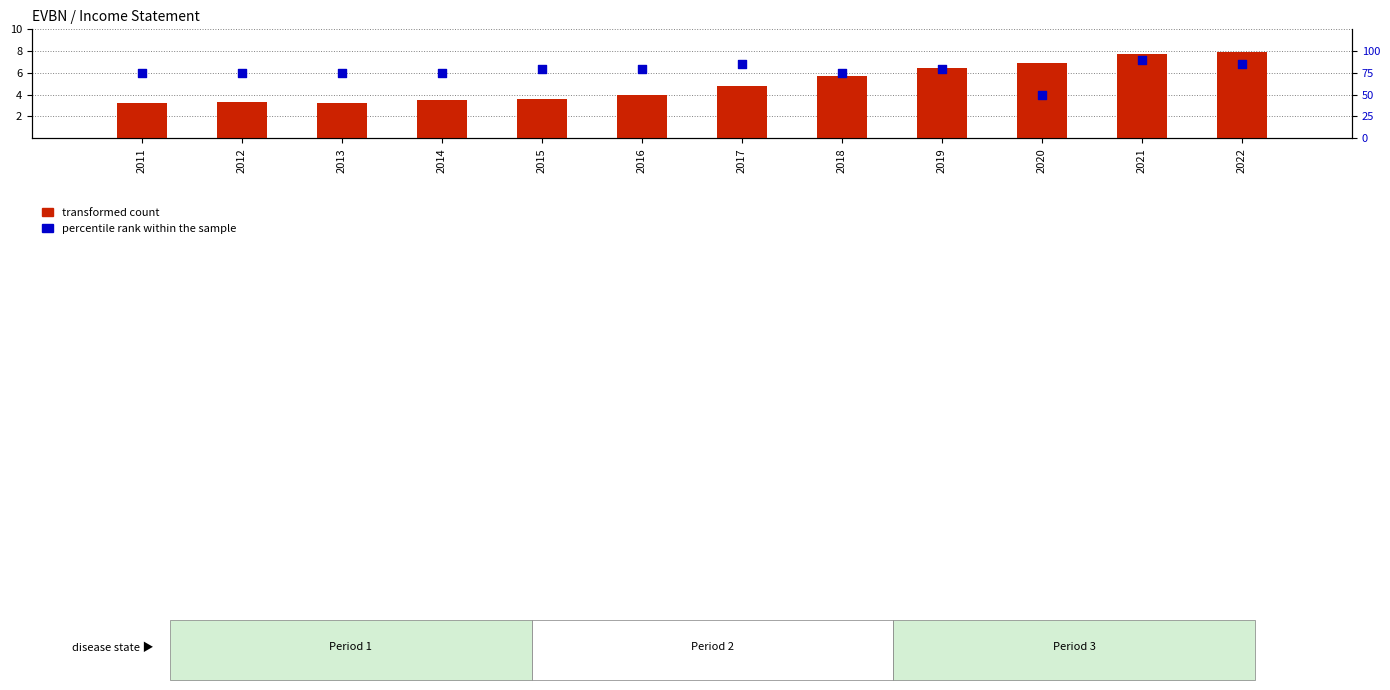

What is the total value across all series at 2012?

78.3